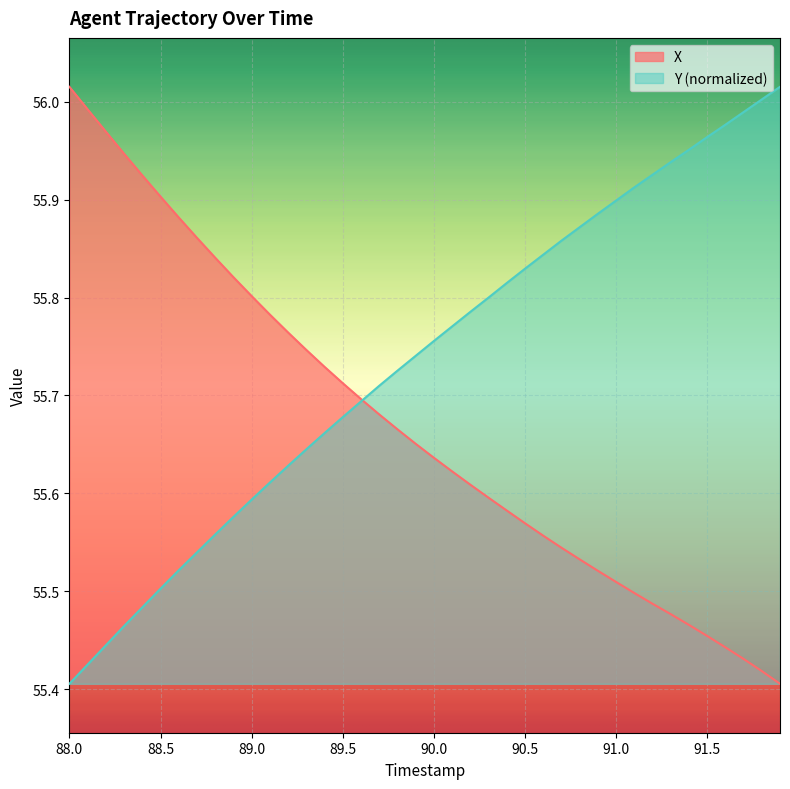

True or false: X has more than 1 interior local peaks.

False